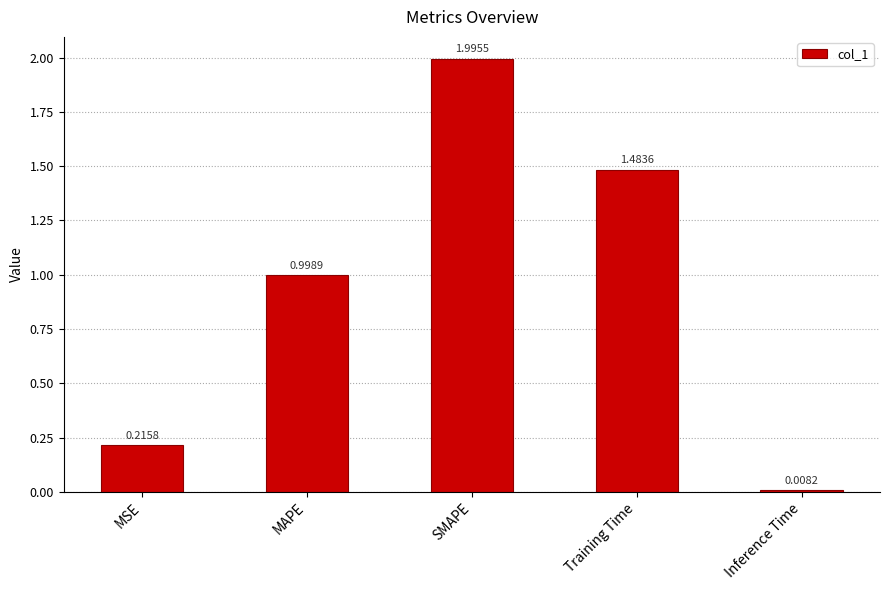

What is the sum of the values at MSE and MAPE?

1.2